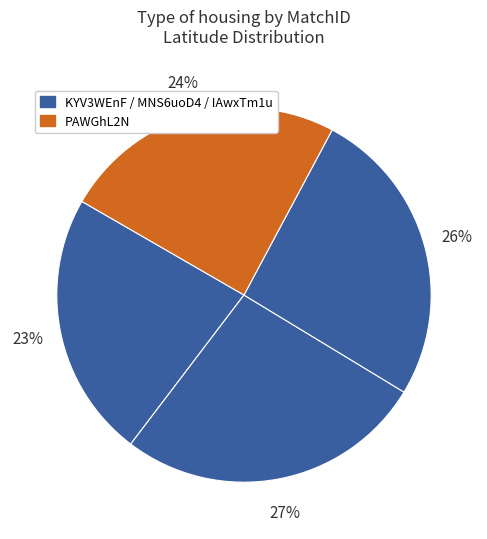

Which slice is the smallest?

KYV3WEnF